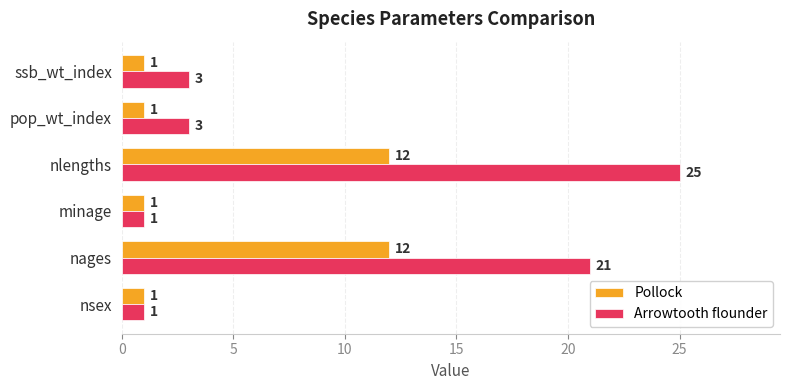

What value does the Arrowtooth flounder series have at nages, to the nearest 5?

20